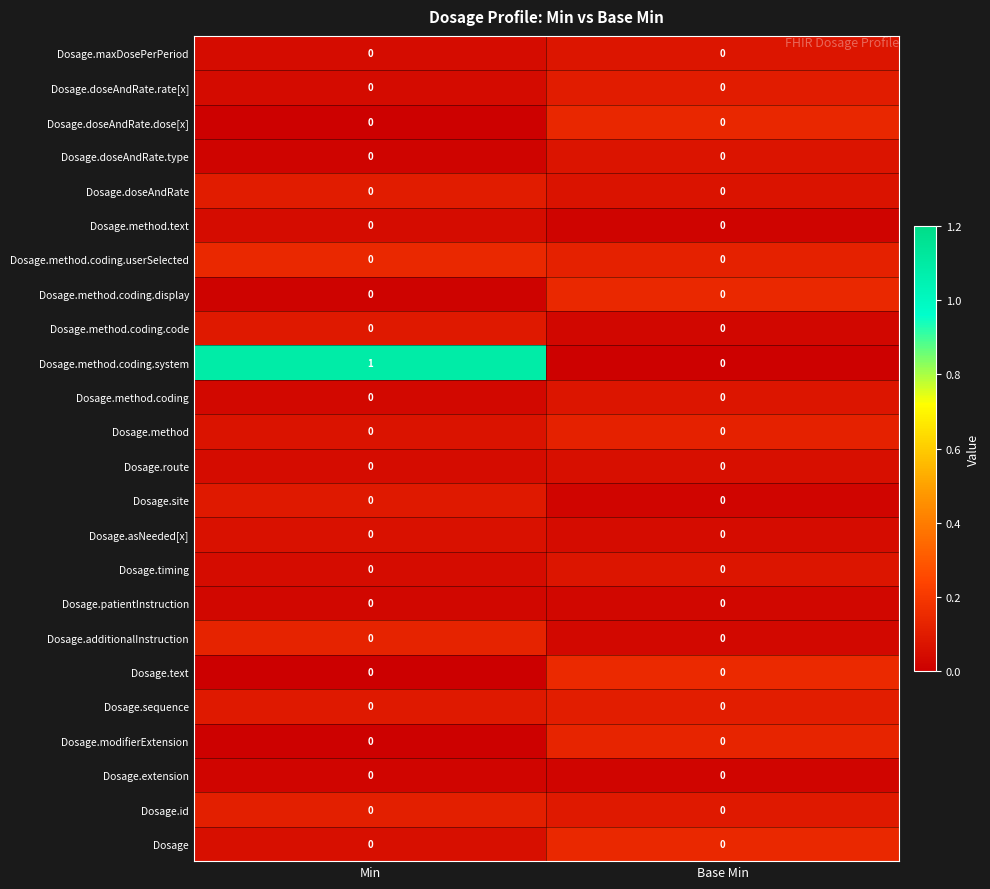

At which category is the sum across all series the highest?

Min